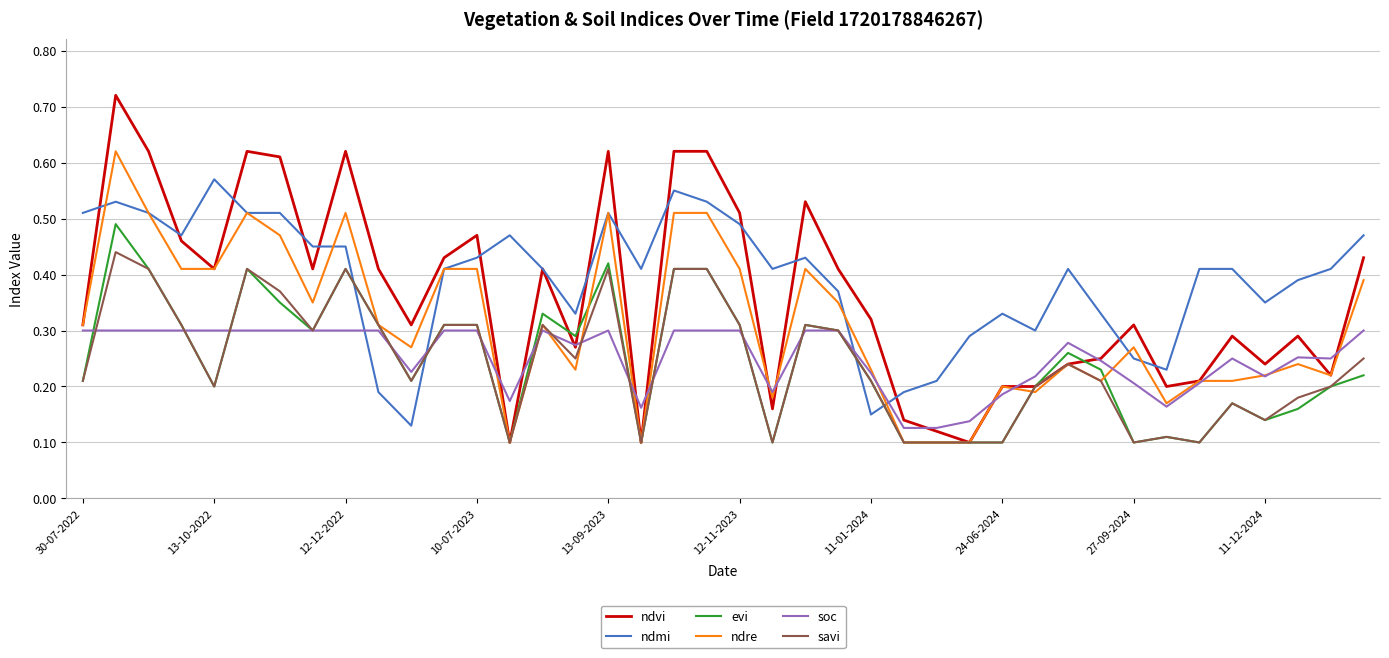

How many distinct data groups are displayed?

6